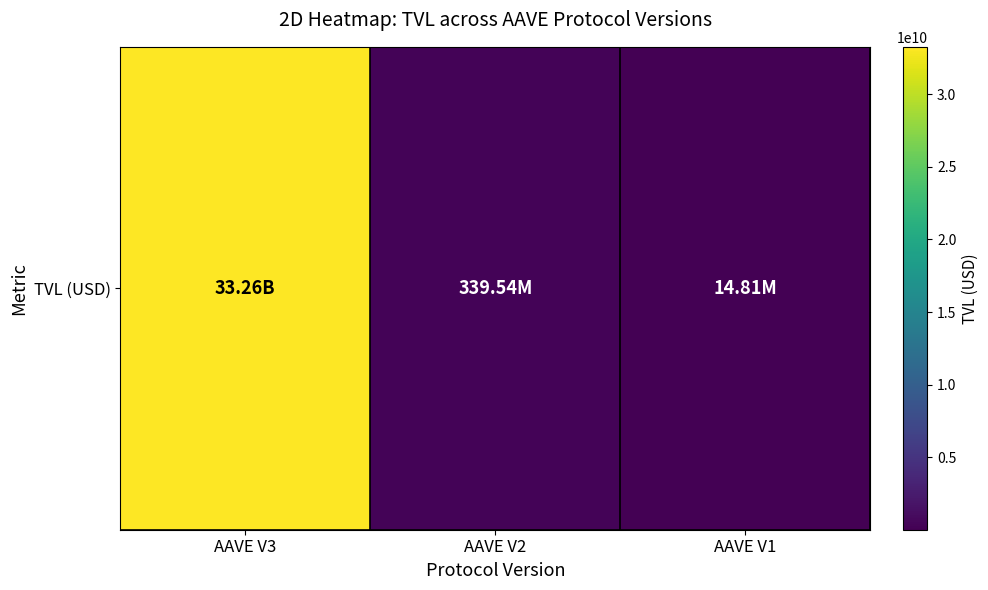

Which category has the highest value across all series?

AAVE V3